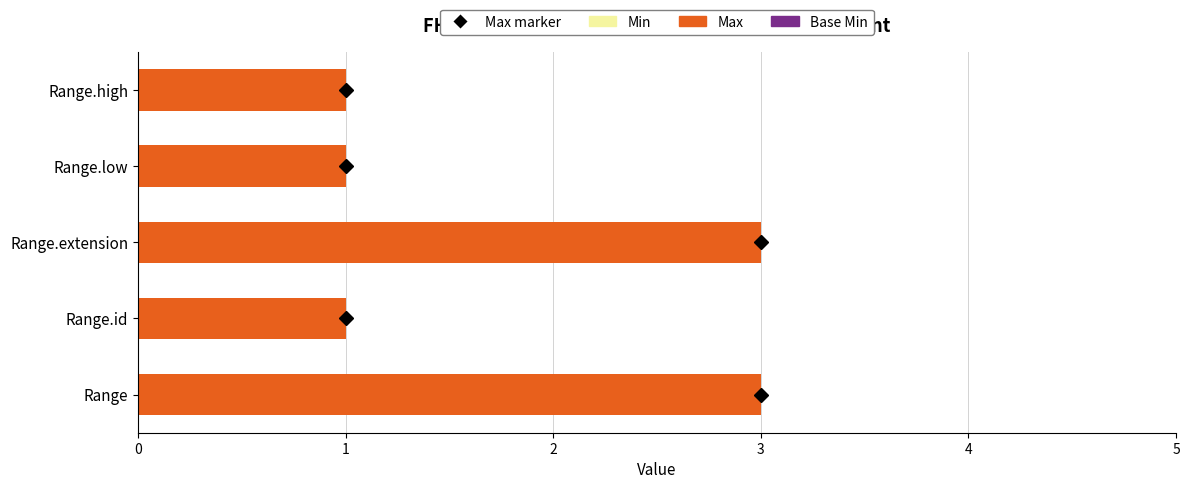

What is the sum of all values?

9